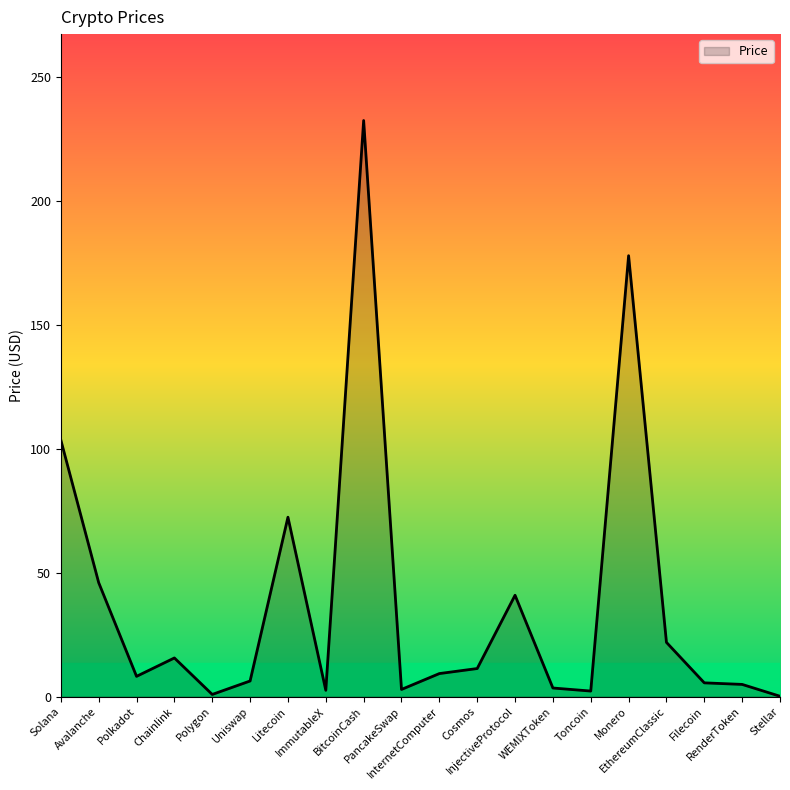

What is the maximum value shown in the chart?

232.3